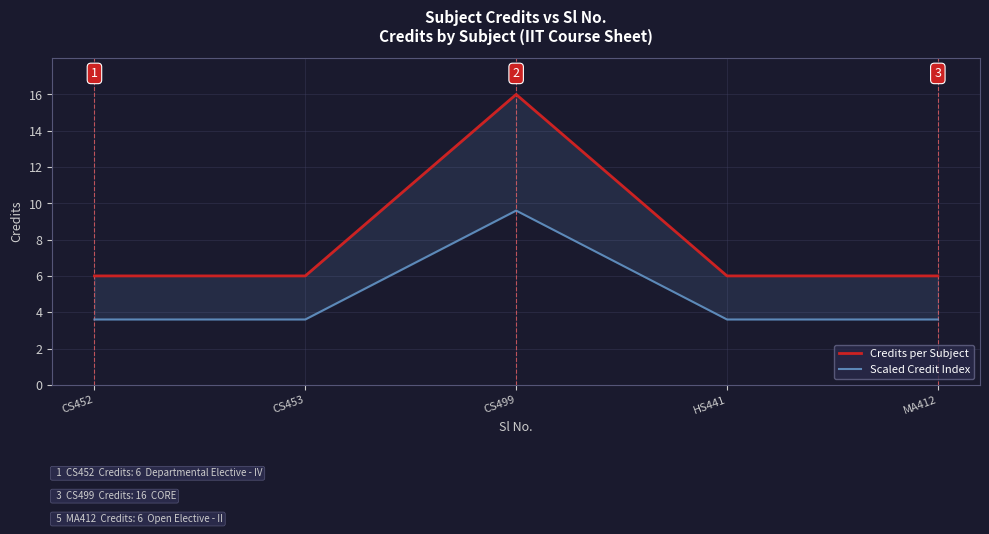

Which category has the lowest value in the Scaled Credit Index series?

CS452